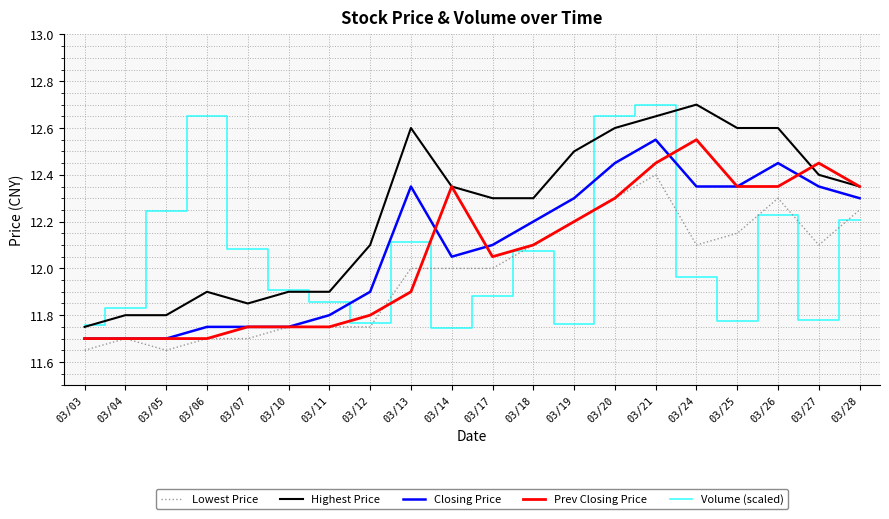

True or false: Highest Price has a value of 11.8 at 03/05.

True